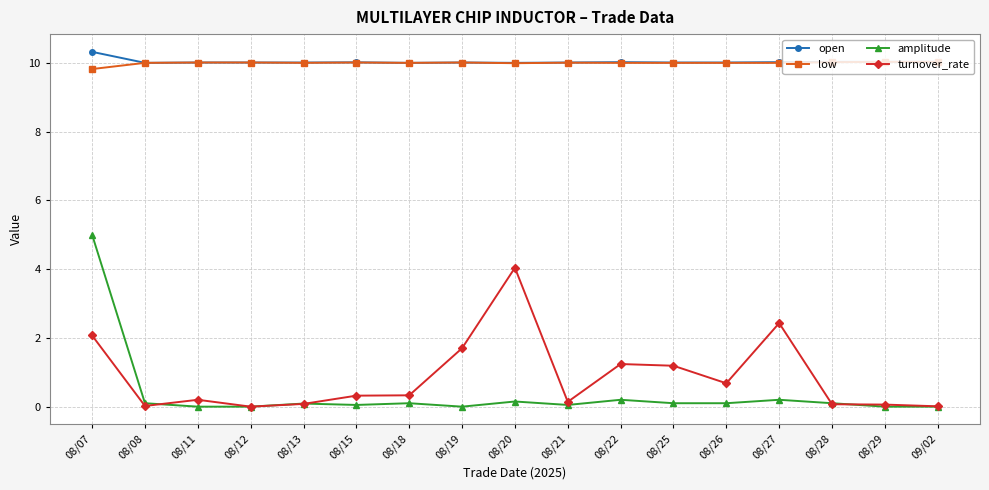

In turnover_rate, how many points are lower than both neighbors (excluding endpoints)?

4